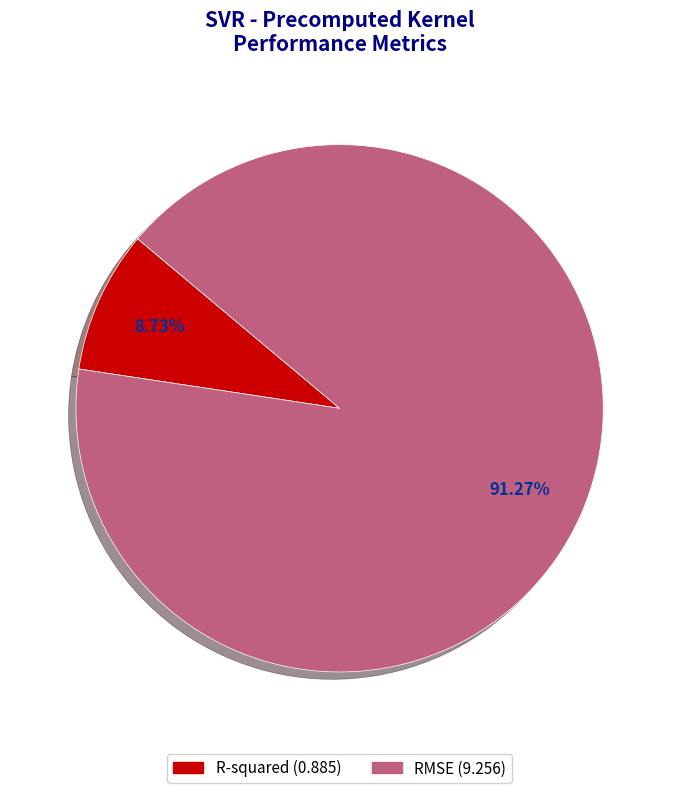

Is R-squared the majority of the pie?

No